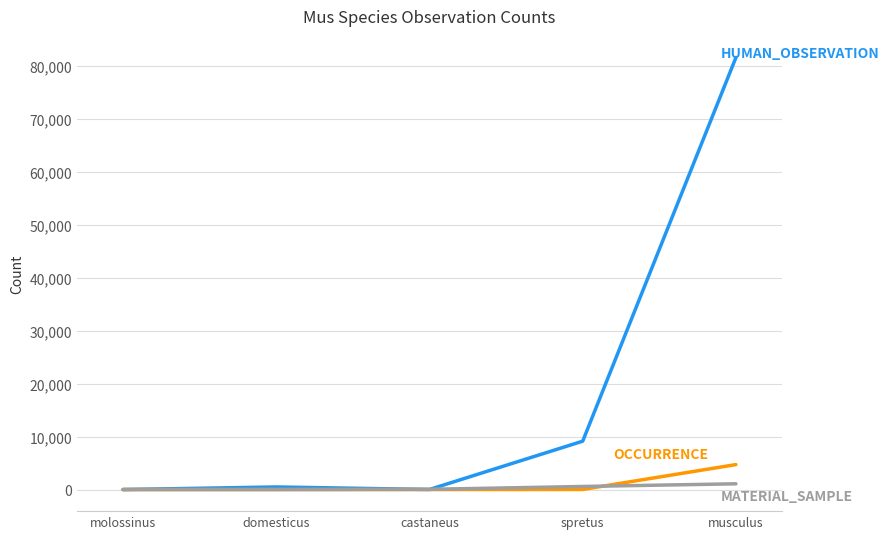

Which category has the highest value across all series?

musculus